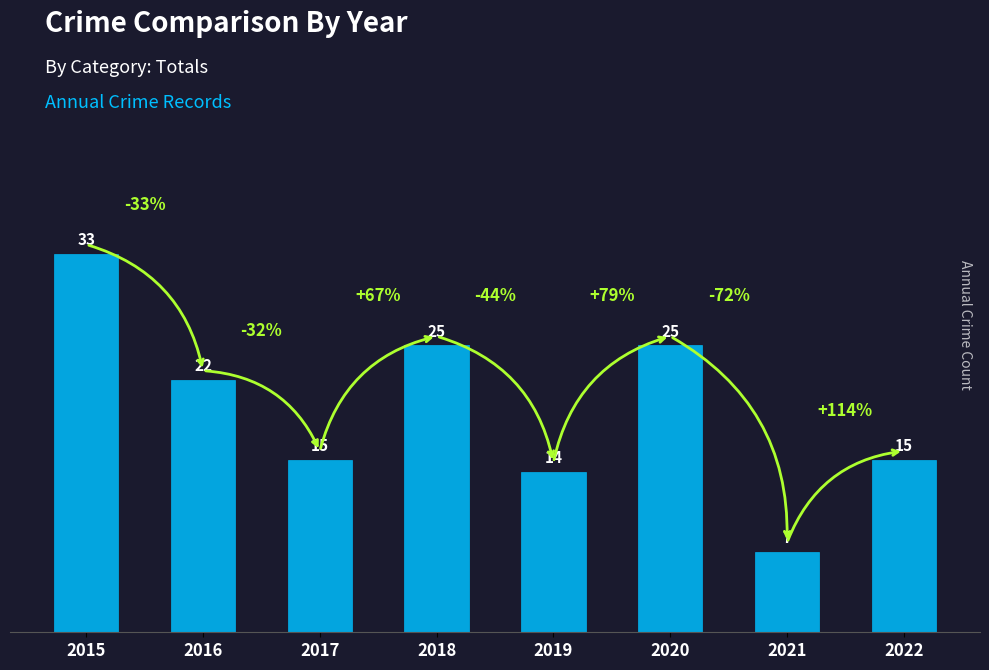

What is the average value?

20